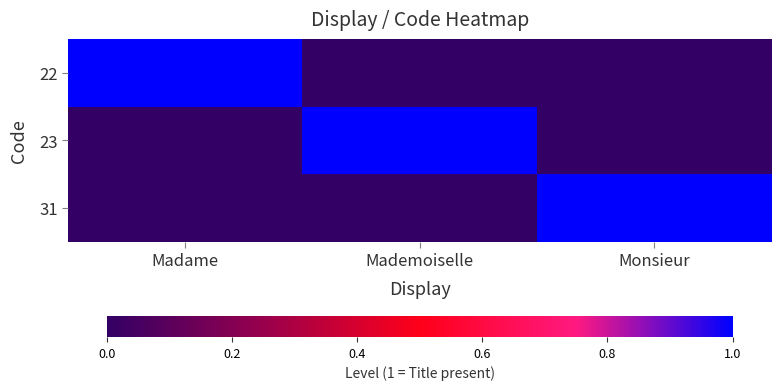

Which category has the lowest value across all series?

Mademoiselle